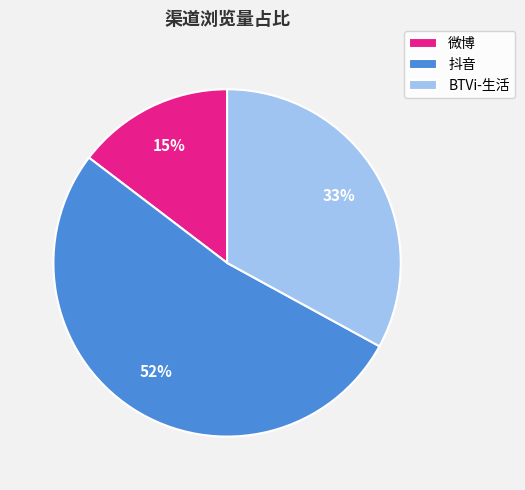

To the nearest percent, what is the difference between the 微博 and BTVi-生活 slice percentages?

18%